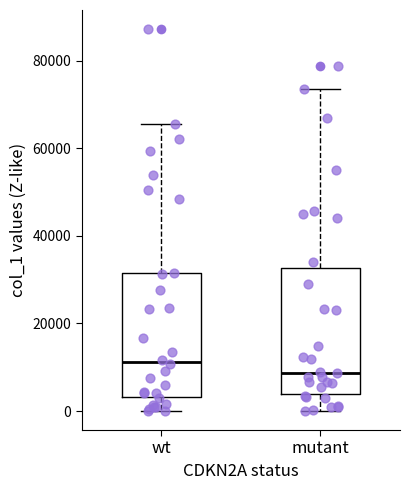

Reading left to right, transcribe this box plot: for each box, give where its median line is, the range the box spans, and where its two whiskers end, as read against the y-axis. The values are not printed on the chart, so give them approximately, as read against the axis.

wt: median 12000, box 4000 to 32000, whiskers 0 to 66000
mutant: median 8000, box 4000 to 32000, whiskers 0 to 74000